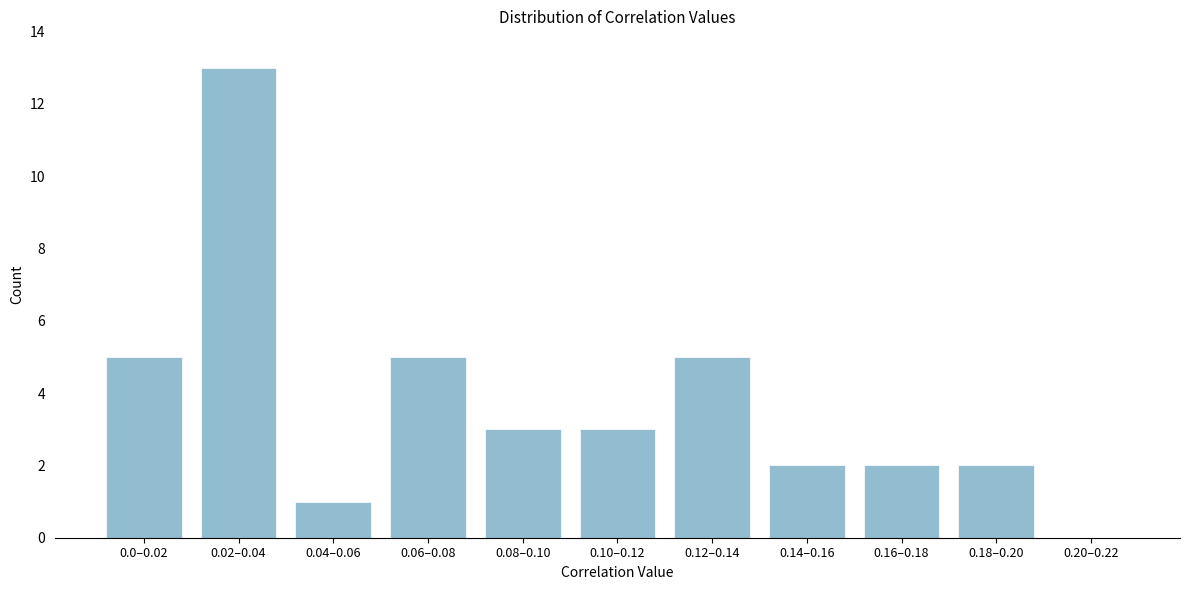

Reading left to right, list all the values displayed in this chart.

0.0–0.02=5	0.02–0.04=13	0.04–0.06=1	0.06–0.08=5	0.08–0.10=3	0.10–0.12=3	0.12–0.14=5	0.14–0.16=2	0.16–0.18=2	0.18–0.20=2	0.20–0.22=0